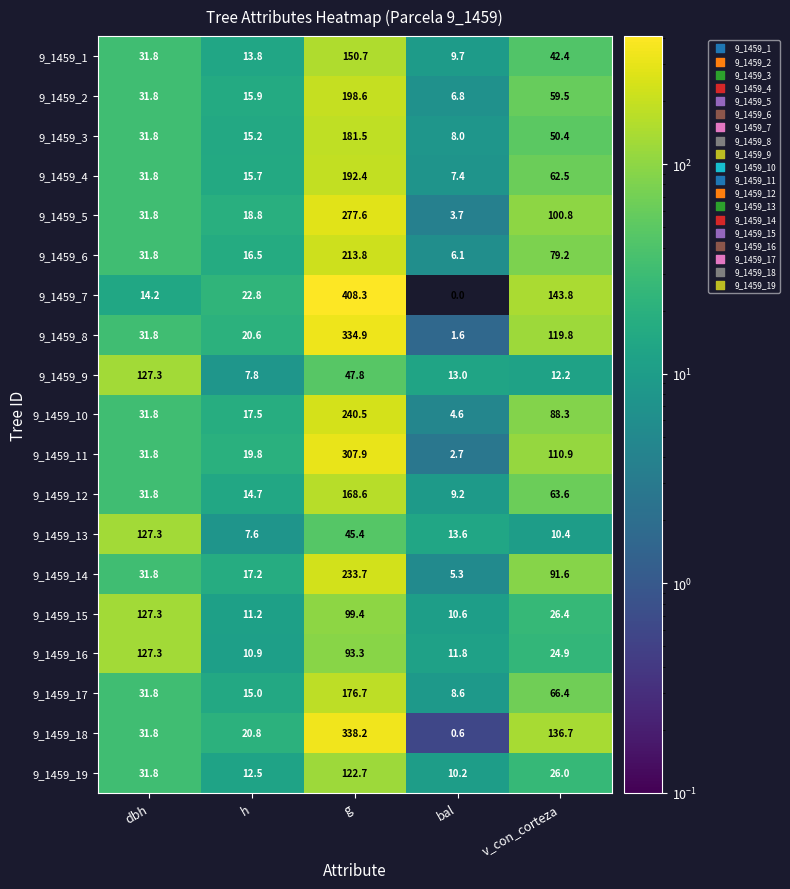

What is the maximum value shown in the chart?

408.3